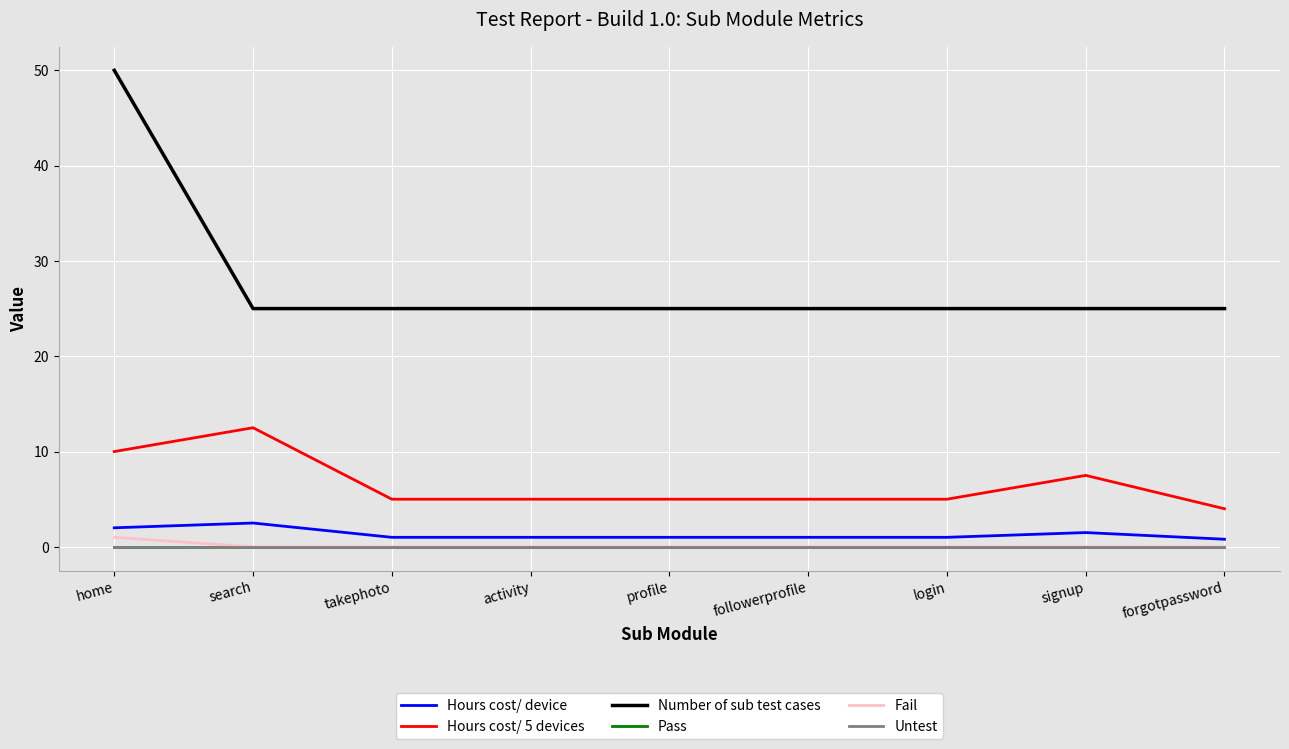

What is the average value of the Number of sub test cases series?

27.8